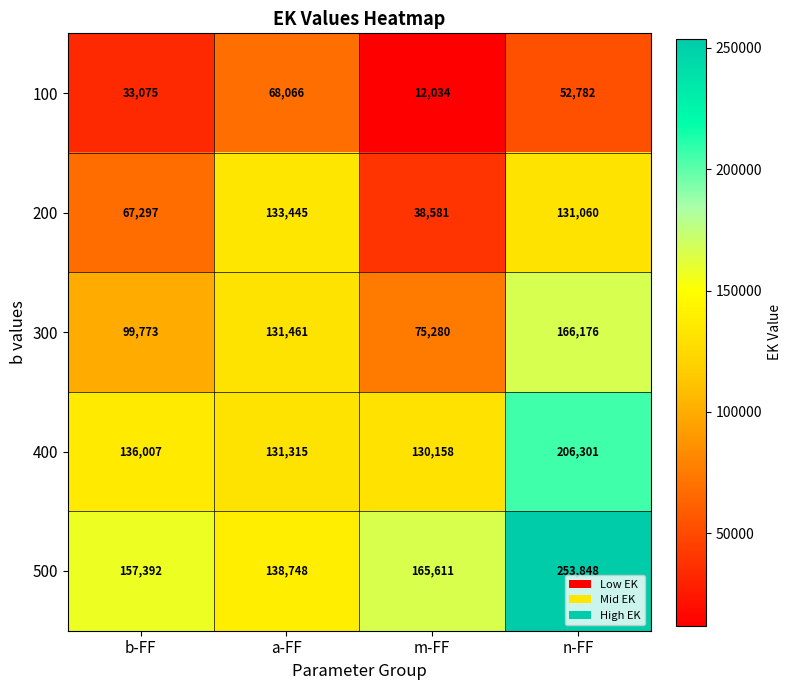

Which series changed the most between b-FF and n-FF?

500